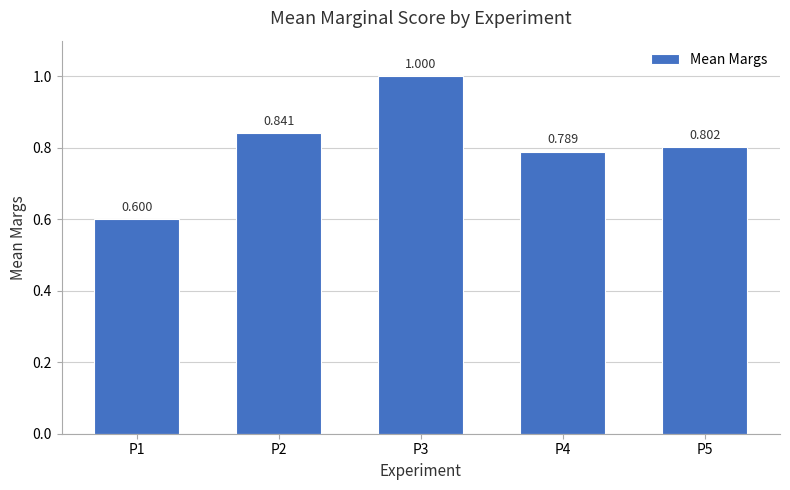

Between P5 and P1, which is larger?

P5